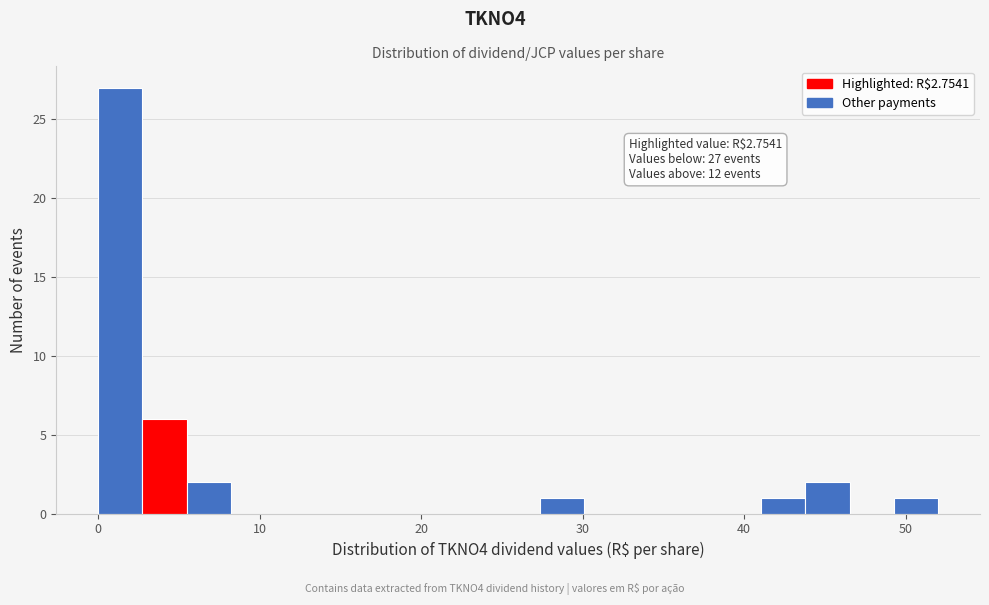

Read against the x-axis, roughly where is the centre of the tallest bar?

1